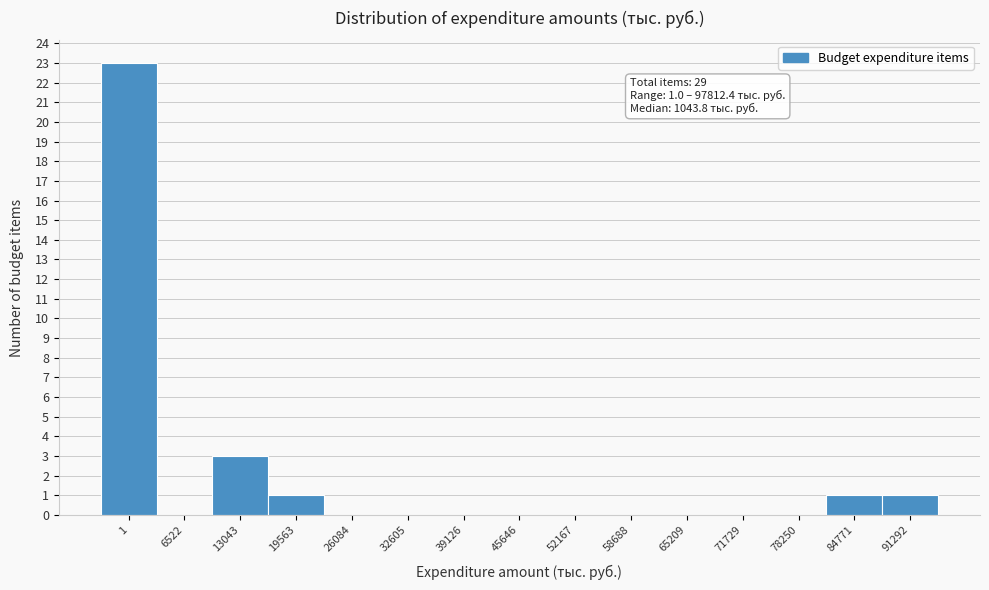

Reading right to left, what are all the values shown in this chart?

91292=1	84771=1	78250=0	71729=0	65209=0	58688=0	52167=0	45646=0	39126=0	32605=0	26084=0	19563=1	13043=3	6522=0	1=23